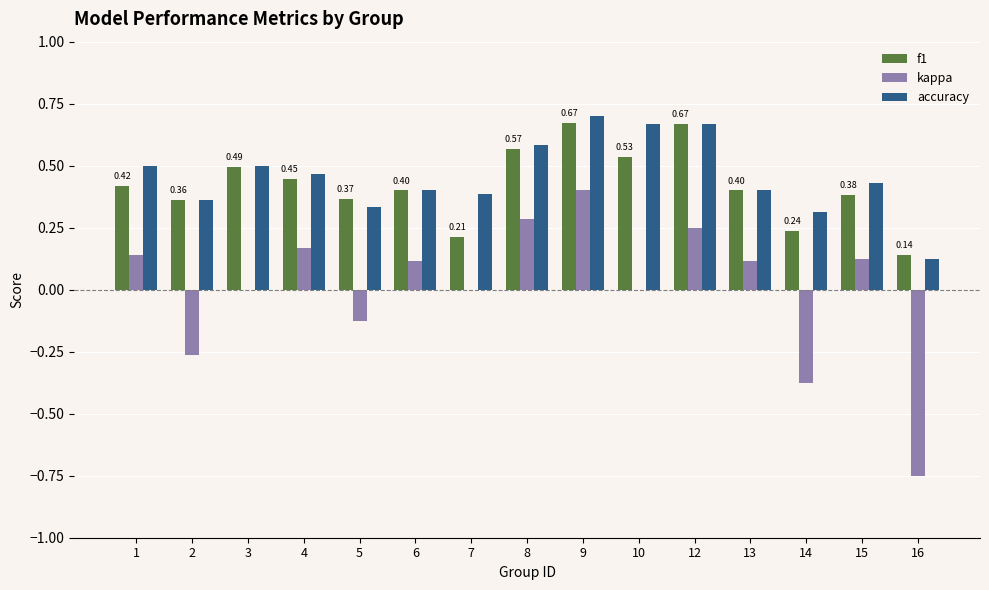

The accuracy series shows 0.4 at 10. True or false?

False